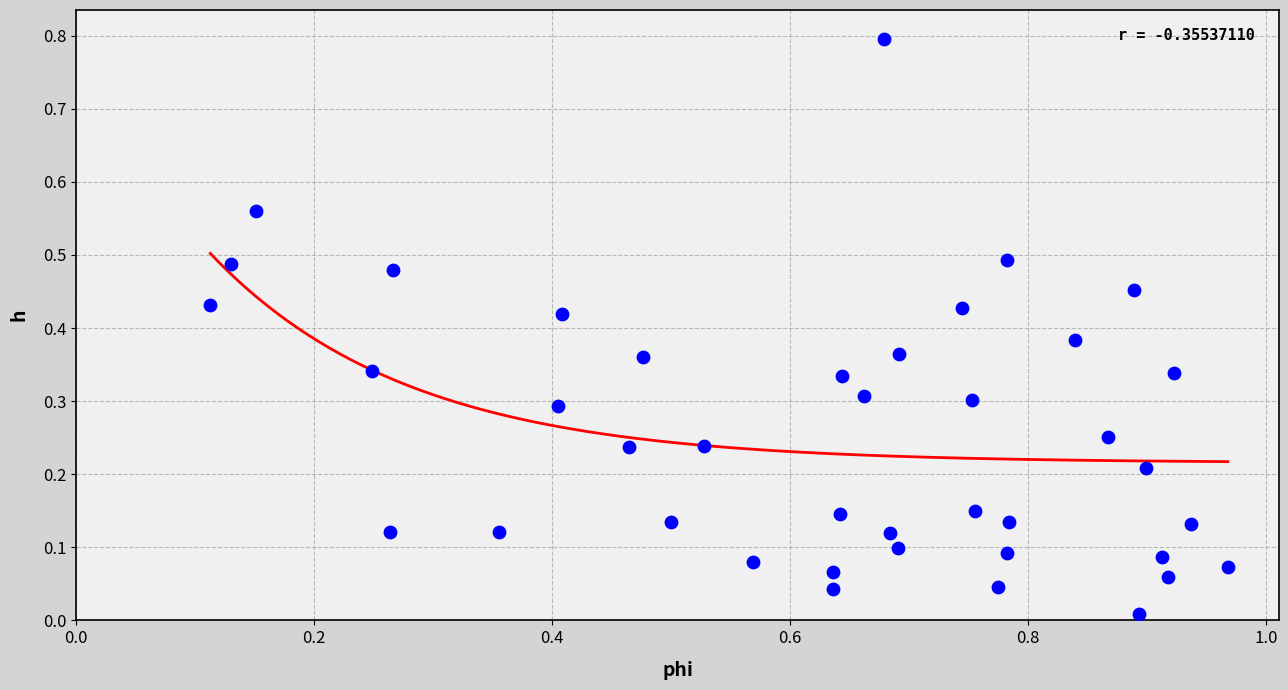

What is the range of Y values (max minus min)?

0.8